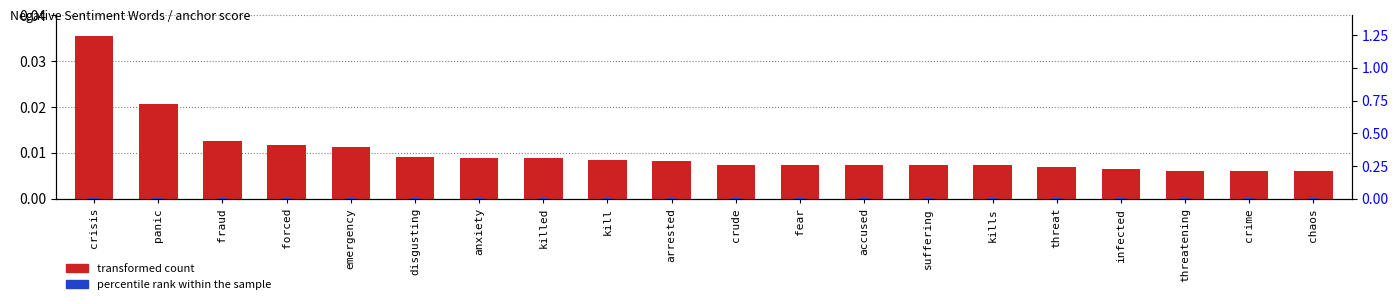

How many bars are there in total?

40